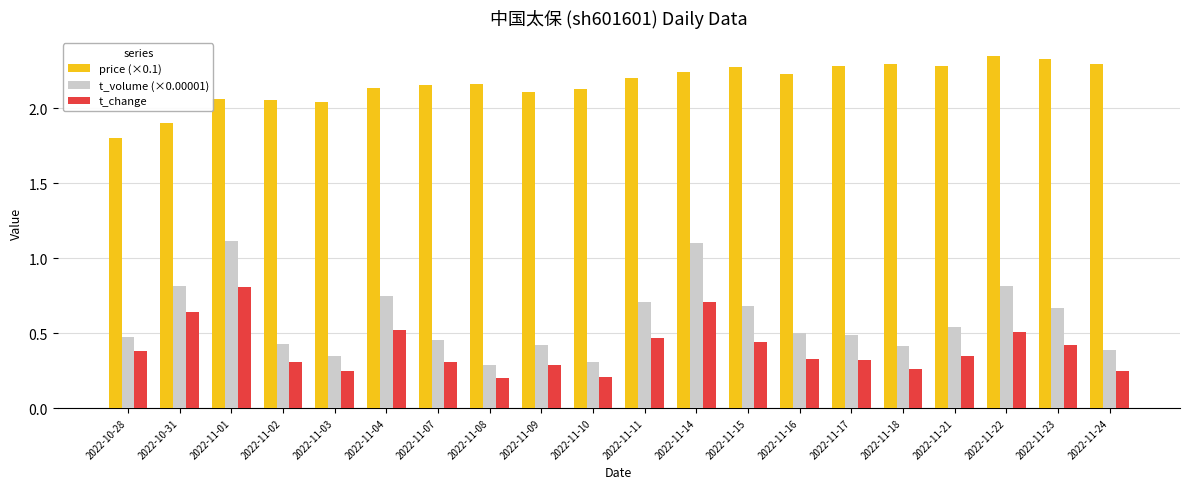

Which series has the largest total across all categories?

price (×0.1)